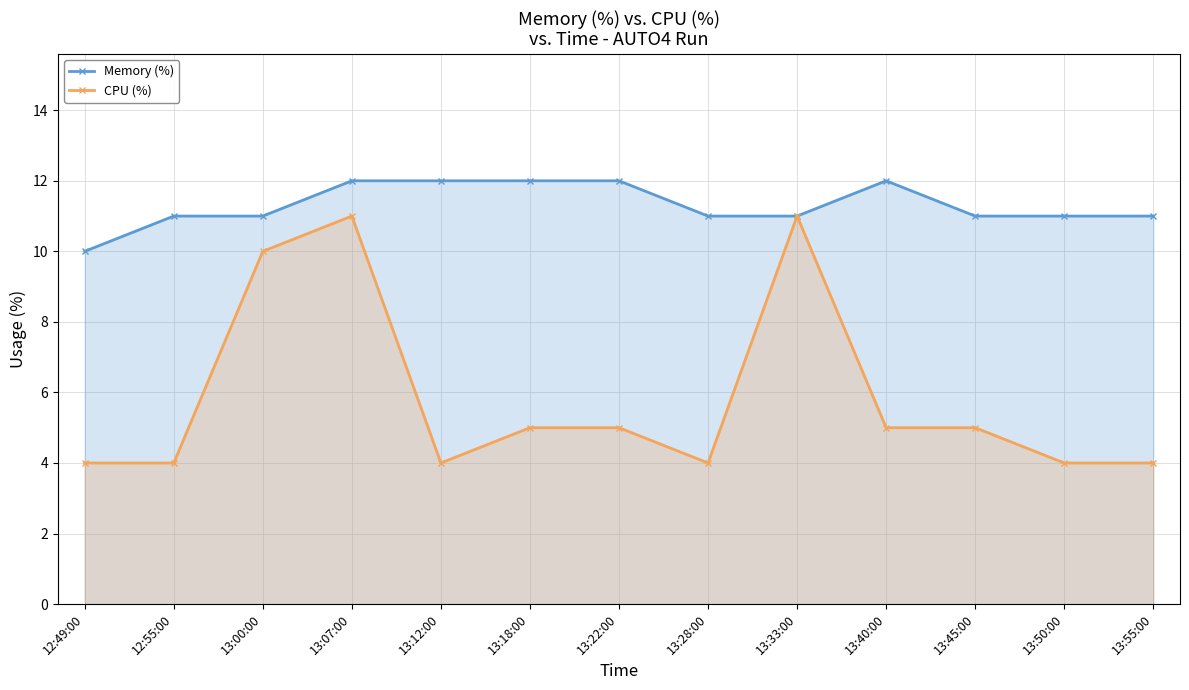

True or false: Memory (%) has more than 0 interior local peaks.

True